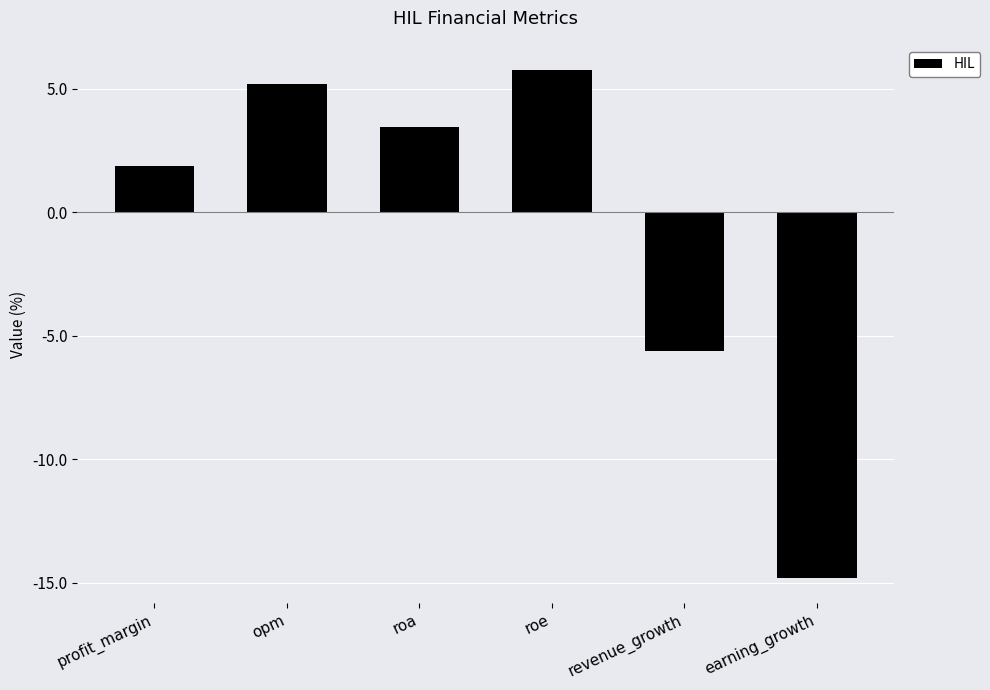

What is the change in value from profit_margin to opm?

+3.3